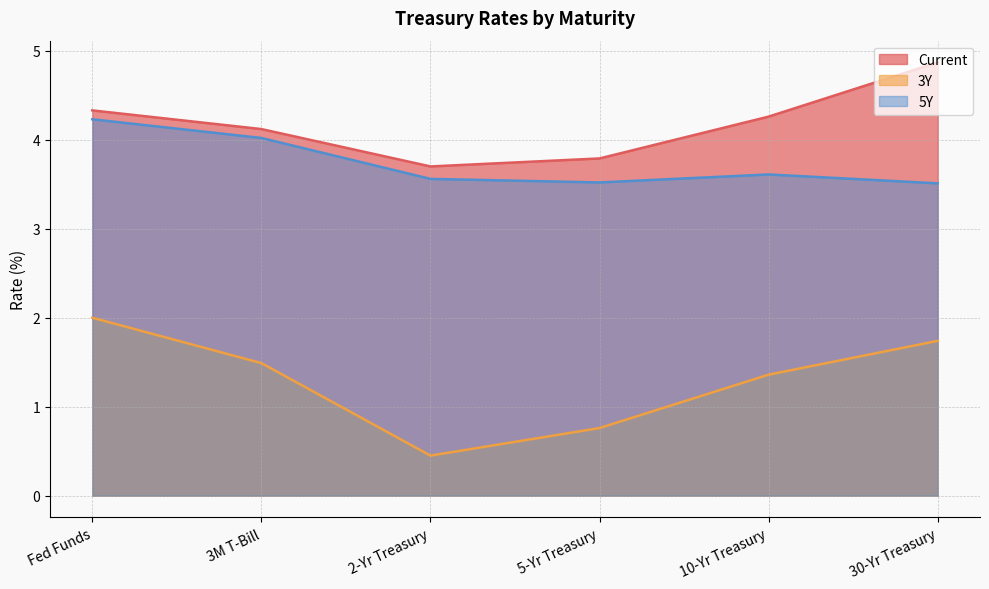

Which series has the largest total across all categories?

Current